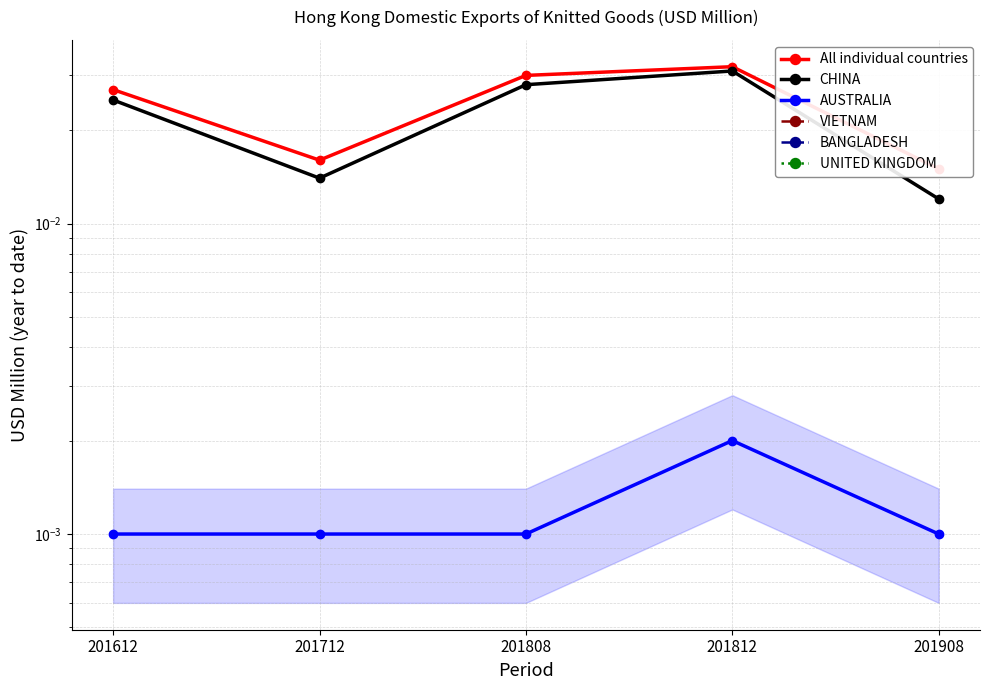

List the series in order of their peak value, highest first.

All individual countries, CHINA, AUSTRALIA, VIETNAM, BANGLADESH, UNITED KINGDOM